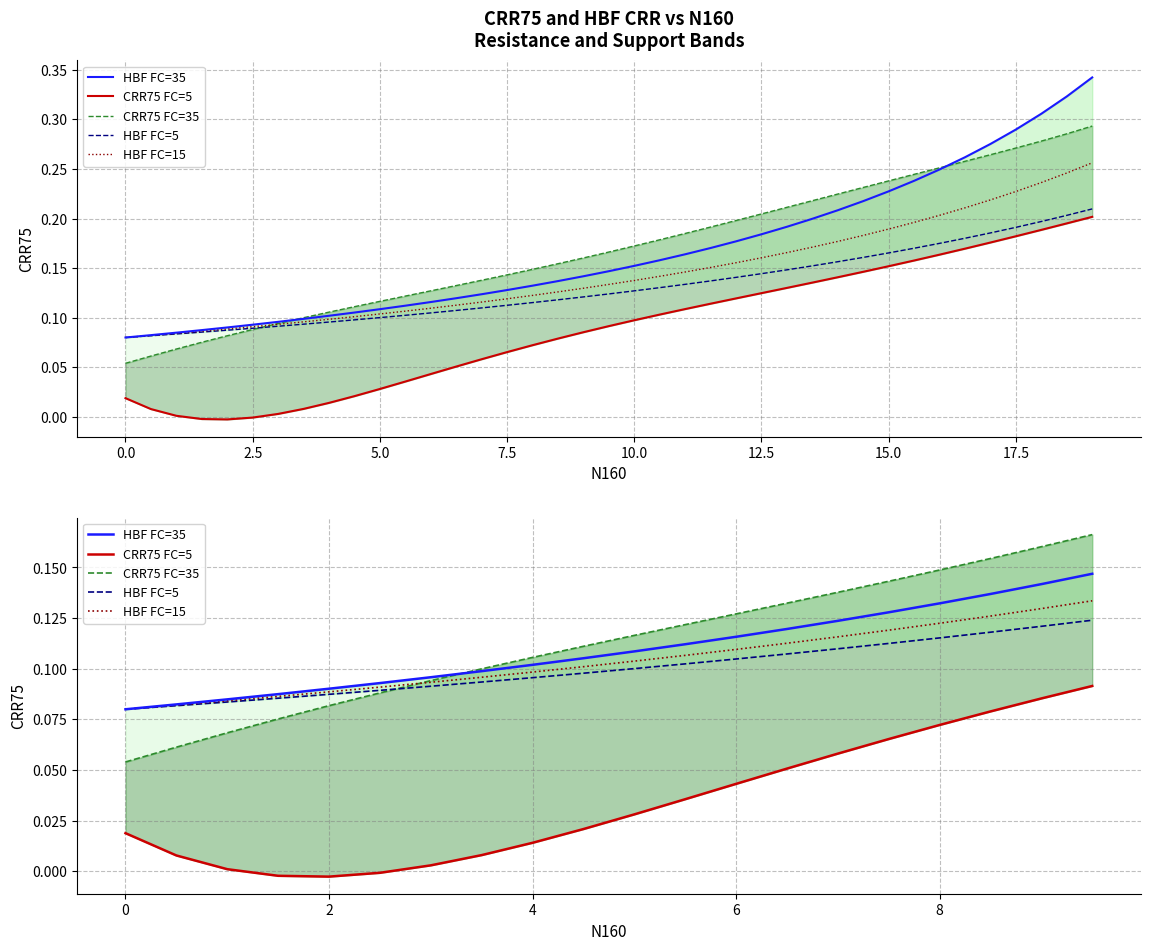

Reading left to right, what are all the values shown in this chart?

HBF FC=35: 0.1	0.1	0.1	0.1	0.1	0.1	0.1	0.1	0.1	0.1	0.1	0.1	0.1	0.1	0.1	0.1	0.1	0.1	0.1	0.1
CRR75 FC=5: 0.0	0.0	0.0	-0.0	-0.0	-0.0	0.0	0.0	0.0	0.0	0.0	0.0	0.0	0.1	0.1	0.1	0.1	0.1	0.1	0.1
CRR75 FC=35: 0.1	0.1	0.1	0.1	0.1	0.1	0.1	0.1	0.1	0.1	0.1	0.1	0.1	0.1	0.1	0.1	0.1	0.2	0.2	0.2
HBF FC=5: 0.1	0.1	0.1	0.1	0.1	0.1	0.1	0.1	0.1	0.1	0.1	0.1	0.1	0.1	0.1	0.1	0.1	0.1	0.1	0.1
HBF FC=15: 0.1	0.1	0.1	0.1	0.1	0.1	0.1	0.1	0.1	0.1	0.1	0.1	0.1	0.1	0.1	0.1	0.1	0.1	0.1	0.1